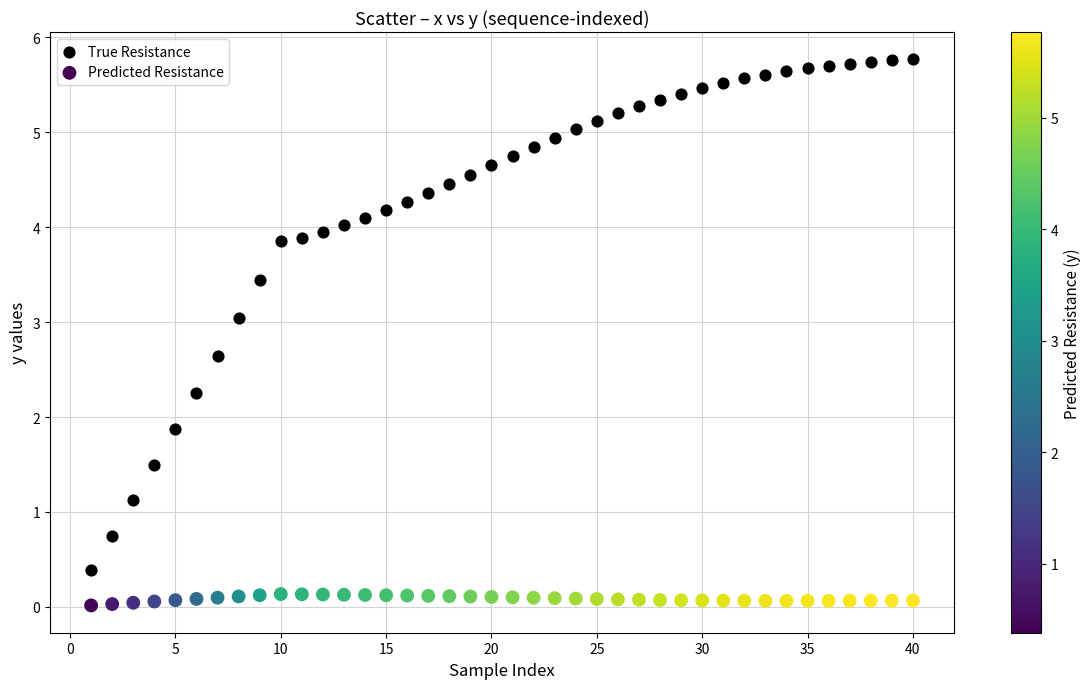

What are all the series names shown in the legend?

True Resistance, Predicted Resistance